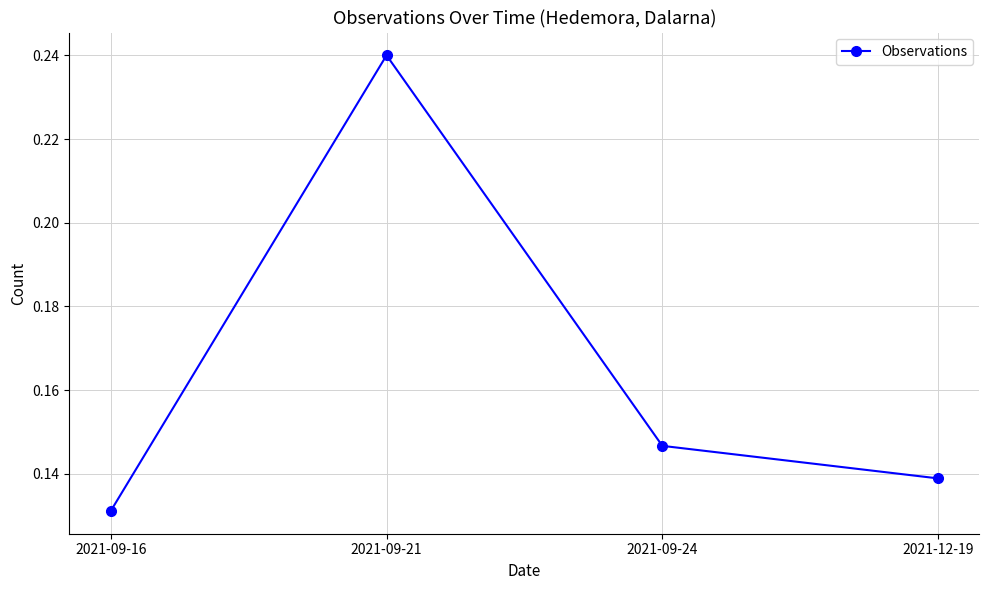

At which category does the chart reach its peak across all series?

2021-09-21